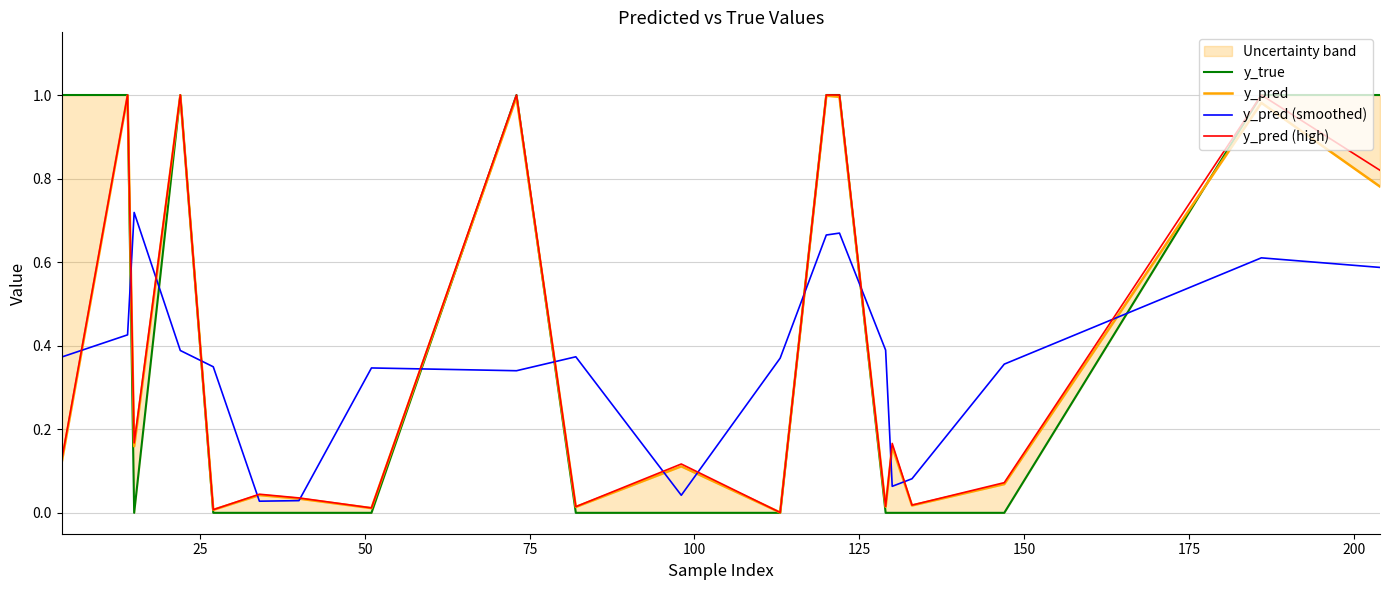

Reading right to left, what are all the values shown in this chart?

y_true: 1.0	1.0	0.0	0.0	0.0	0.0	1.0	1.0	0.0	0.0	0.0	1.0	0.0	0.0	0.0	0.0	1.0	0.0	1.0	1.0
y_pred: 0.8	1.0	0.1	0.0	0.2	0.0	1.0	1.0	0.0	0.1	0.0	1.0	0.0	0.0	0.0	0.0	1.0	0.2	1.0	0.1
y_pred (smoothed): 0.6	0.6	0.4	0.1	0.1	0.4	0.7	0.7	0.4	0.0	0.4	0.3	0.3	0.0	0.0	0.3	0.4	0.7	0.4	0.4
y_pred (high): 0.8	1.0	0.1	0.0	0.2	0.0	1.0	1.0	0.0	0.1	0.0	1.0	0.0	0.0	0.0	0.0	1.0	0.2	1.0	0.1